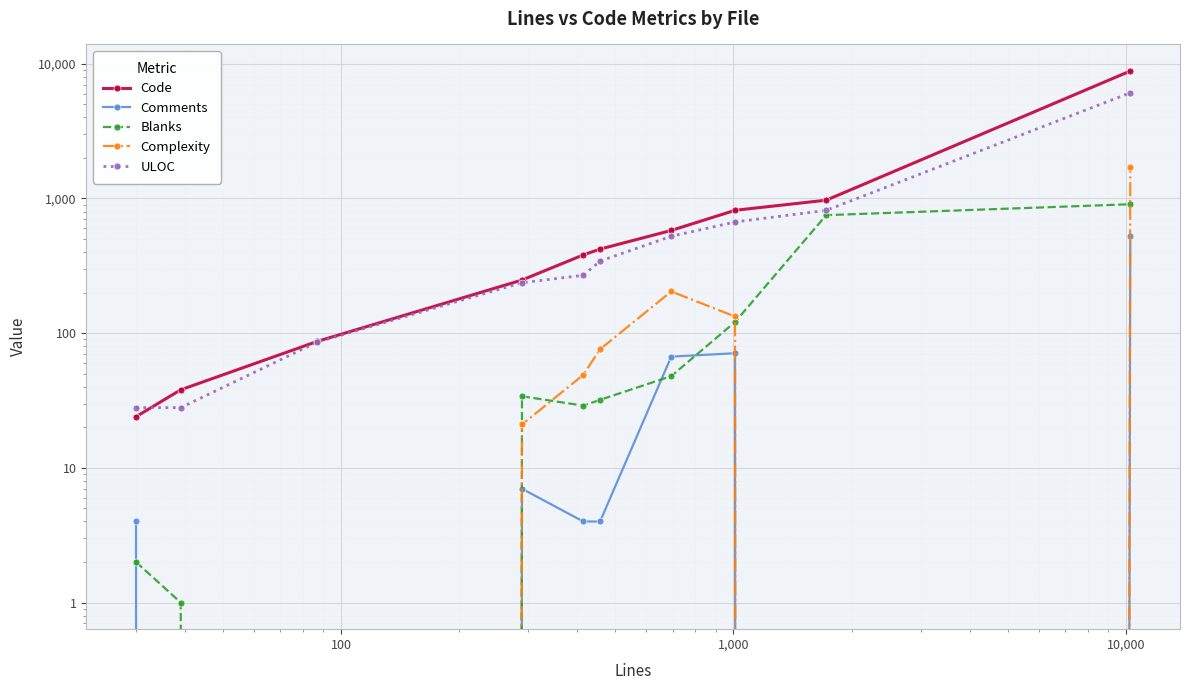

How many data points in ULOC are above 343?

4